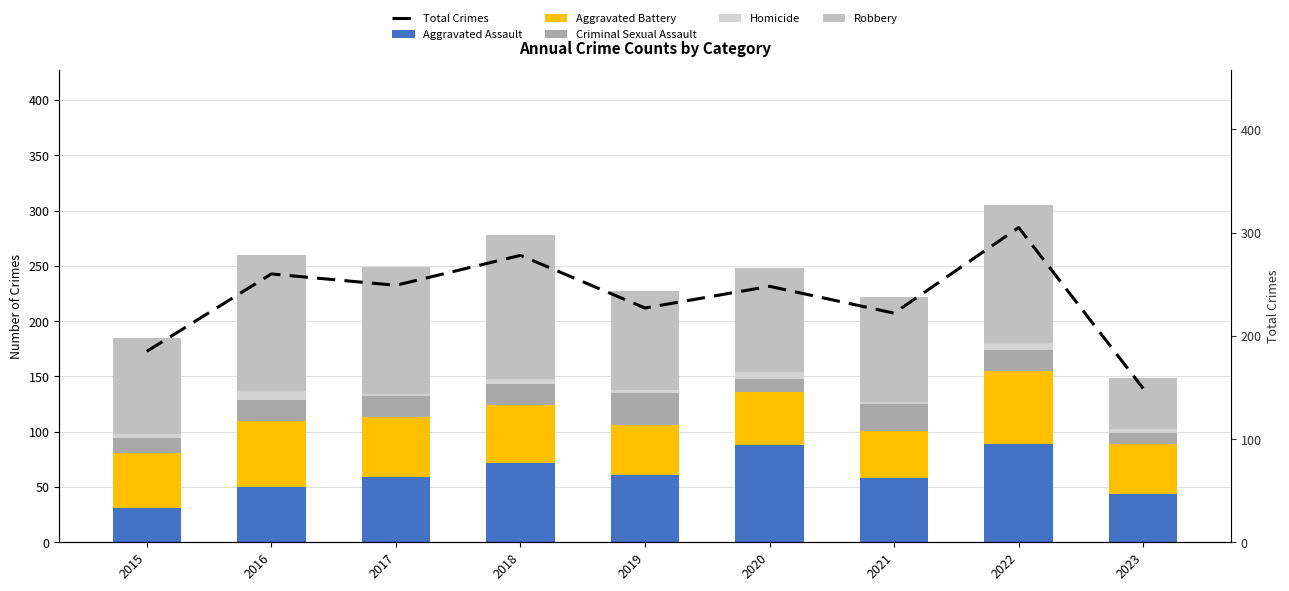

Rank the series by their maximum value, from highest to lowest.

Total Crimes, Robbery, Aggravated Assault, Aggravated Battery, Criminal Sexual Assault, Homicide